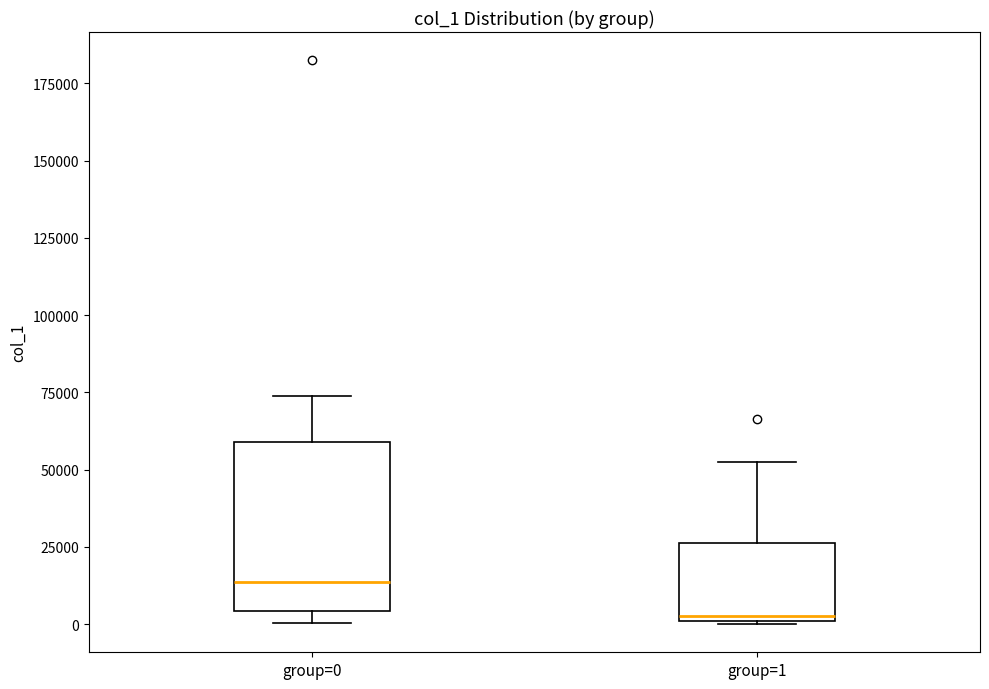

Which box's median line is the lowest?

group=1